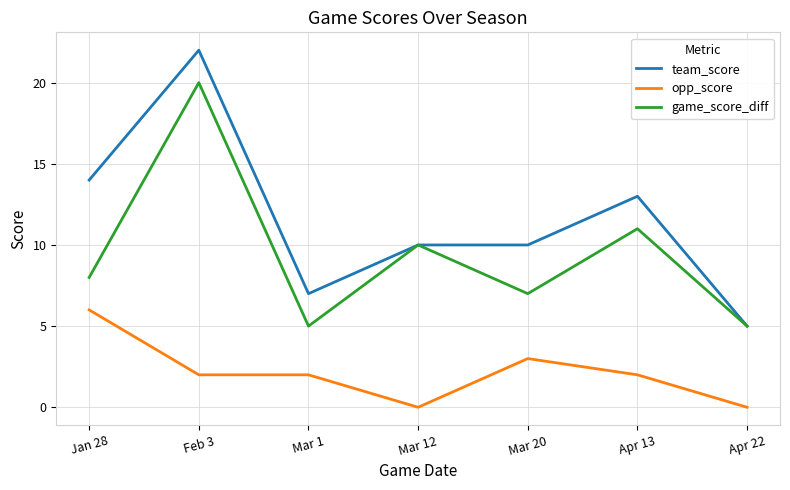

Is the value of team_score at Feb 3 greater than the value of game_score_diff at Mar 1?

Yes